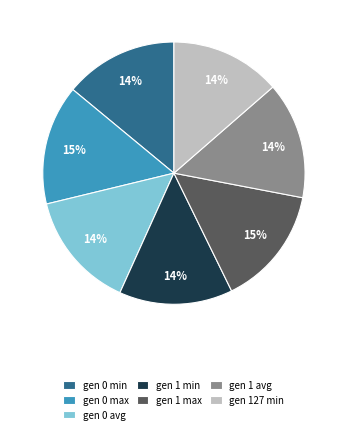

To the nearest percent, what is the difference between the largest and smallest slice percentages?

1%